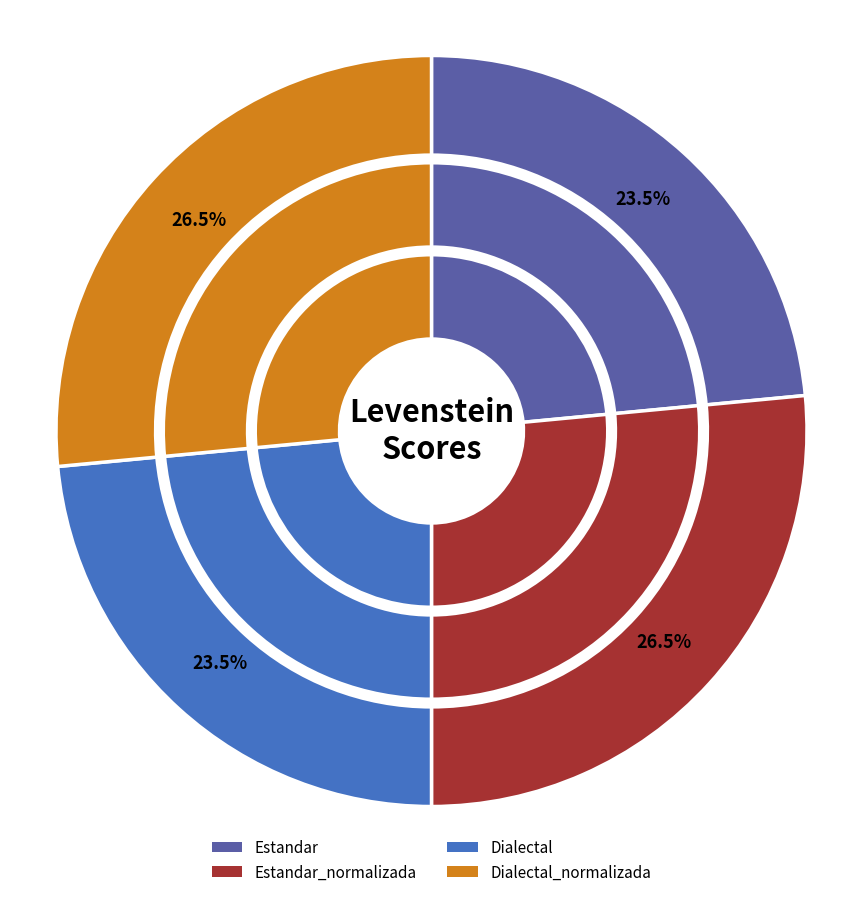

How much of the chart is everything except Estandar?

76.5%